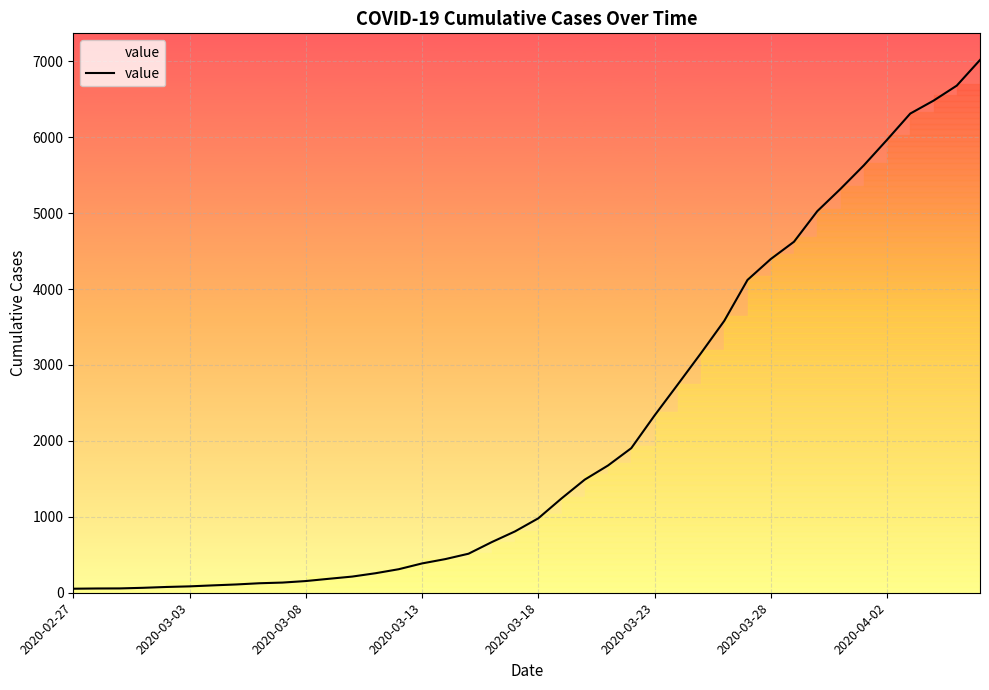

Where does the data first go above 980?

21